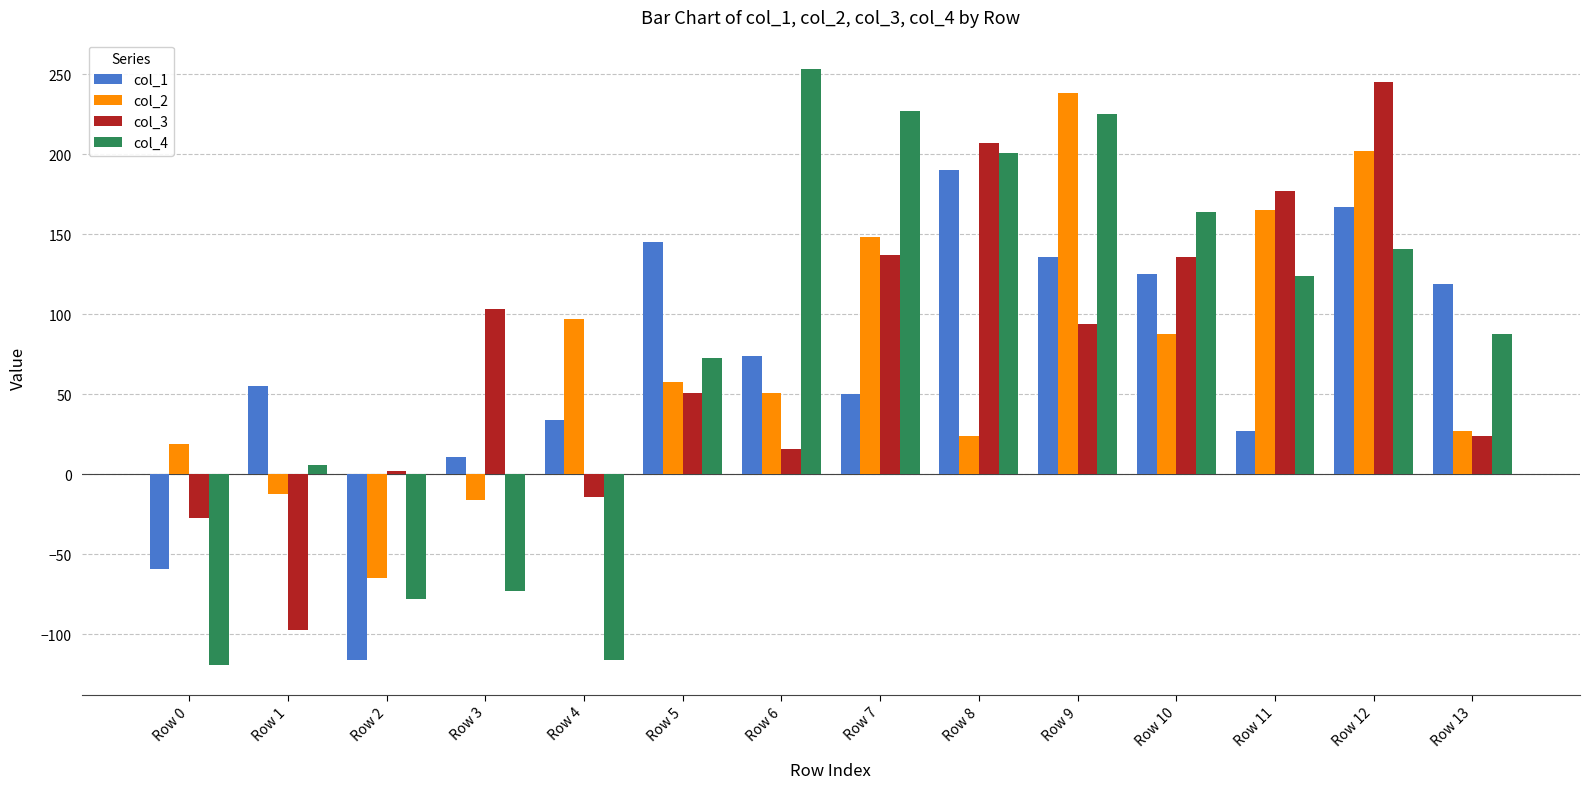

What is the difference between the highest and lowest values at Row 13?

95